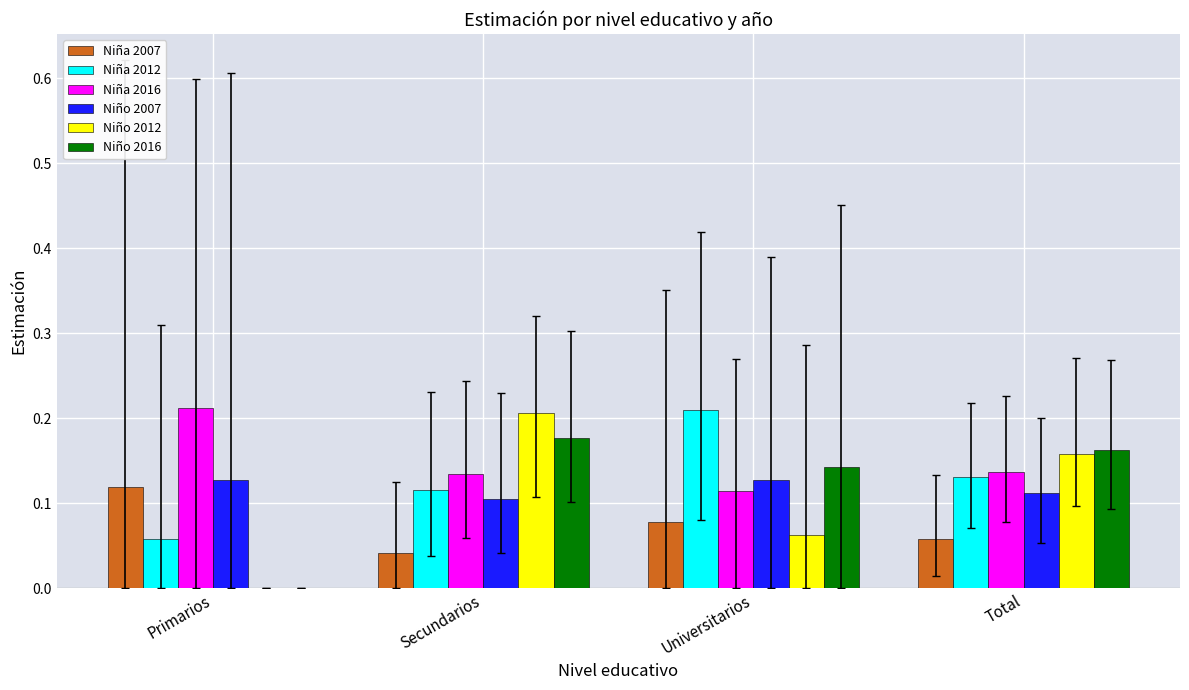

True or false: Niña 2012 has a value of 0.2 at Universitarios.

True